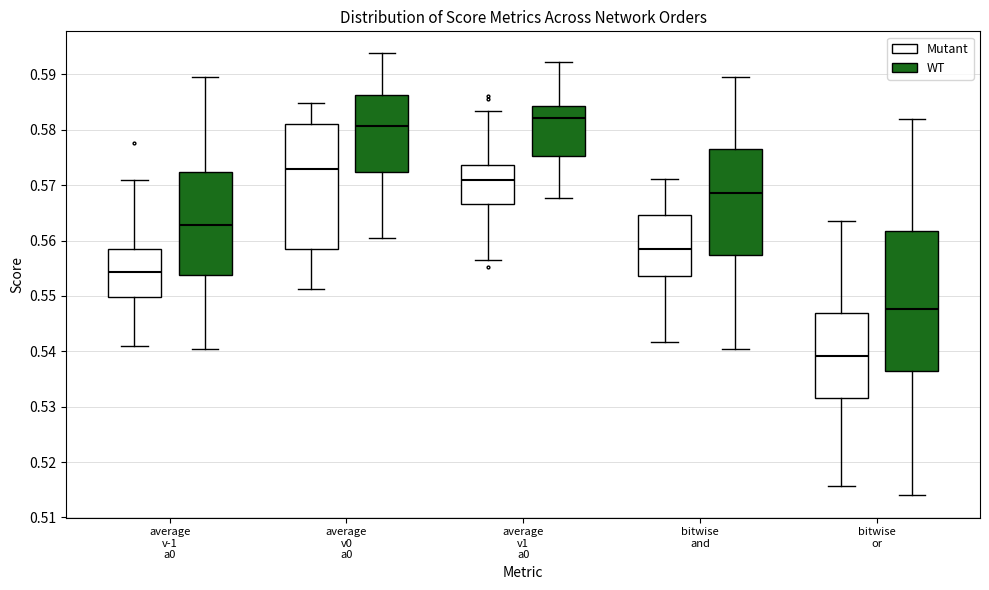

Reading left to right, transcribe this box plot: for each box, give where its median line is, the range the box spans, and where its two whiskers end, as read against the y-axis. The values are not printed on the chart, so give them approximately, as read against the axis.

average v-1 a0 (Mutant): median 0.554, box 0.550 to 0.558, whiskers 0.541 to 0.571
average v-1 a0 (WT): median 0.563, box 0.554 to 0.572, whiskers 0.540 to 0.589
average v0 a0 (Mutant): median 0.573, box 0.558 to 0.581, whiskers 0.551 to 0.585
average v0 a0 (WT): median 0.581, box 0.572 to 0.586, whiskers 0.560 to 0.594
average v1 a0 (Mutant): median 0.571, box 0.567 to 0.574, whiskers 0.557 to 0.583
average v1 a0 (WT): median 0.582, box 0.575 to 0.584, whiskers 0.568 to 0.592
bitwise and (Mutant): median 0.558, box 0.554 to 0.565, whiskers 0.542 to 0.571
bitwise and (WT): median 0.569, box 0.557 to 0.577, whiskers 0.540 to 0.589
bitwise or (Mutant): median 0.539, box 0.532 to 0.547, whiskers 0.516 to 0.564
bitwise or (WT): median 0.548, box 0.536 to 0.562, whiskers 0.514 to 0.582